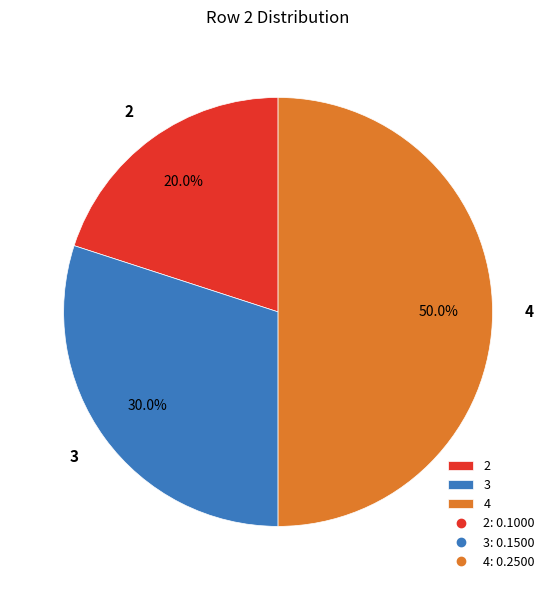

Which has a higher value, 3 or 2?

3